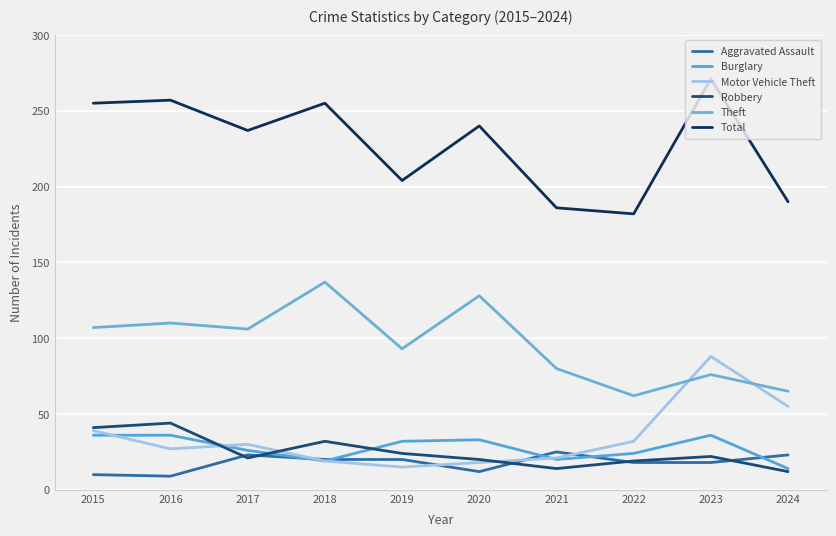

True or false: Total has a value of 255 at 2018.

True